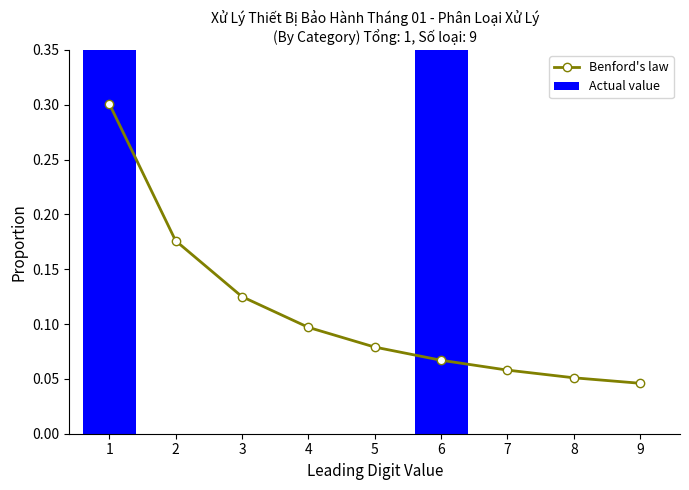

At how many categories does at least one series exceed 0?

9